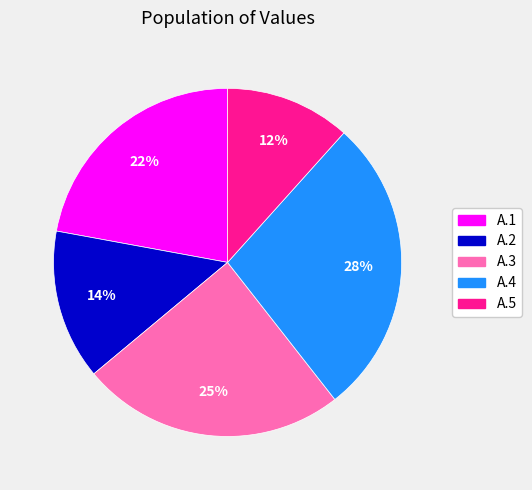

Is A.5 the majority of the pie?

No